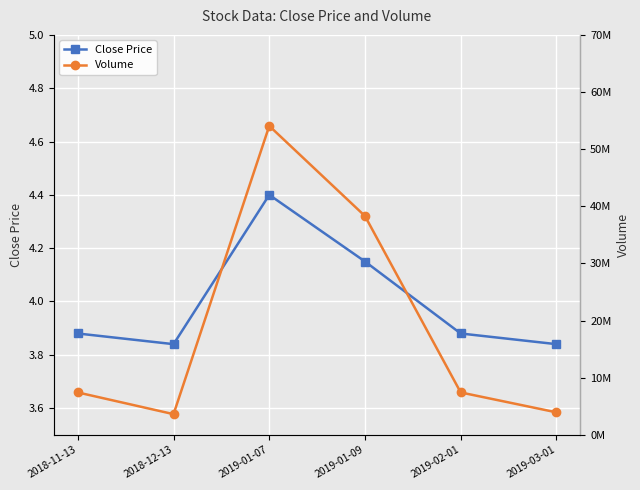

What is the lowest value of the Close Price series?

3.8